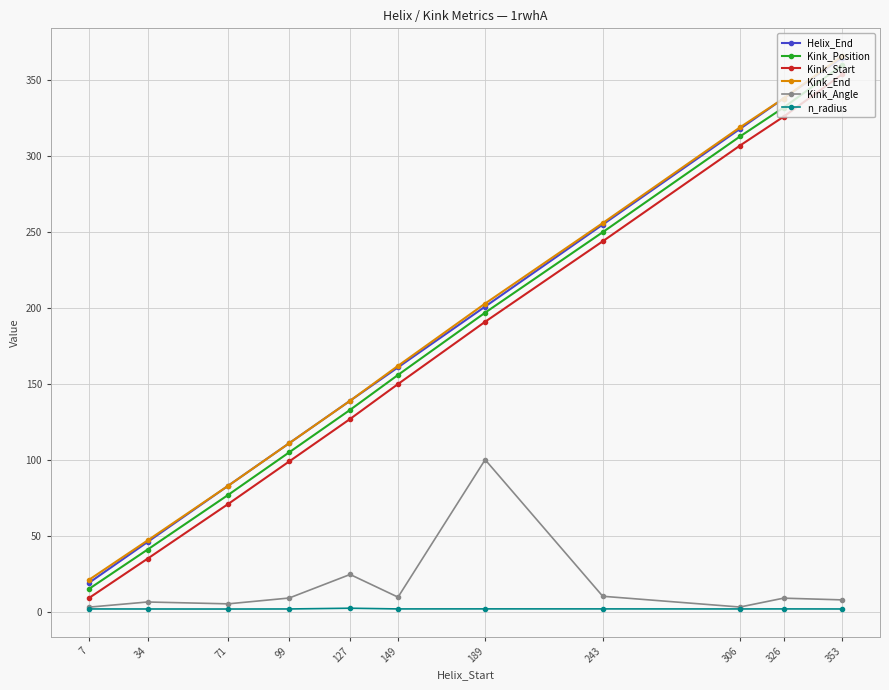

True or false: Kink_Position has more than 1 interior local peaks.

False